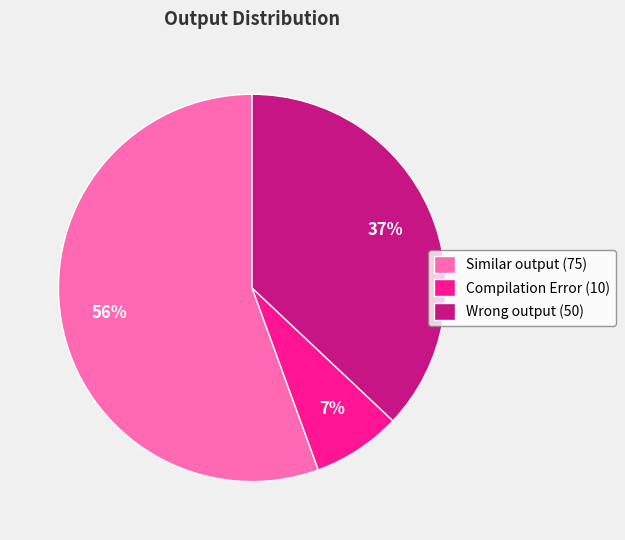

Do Compilation Error (10) and Wrong output (50) together represent more than half of the pie?

No